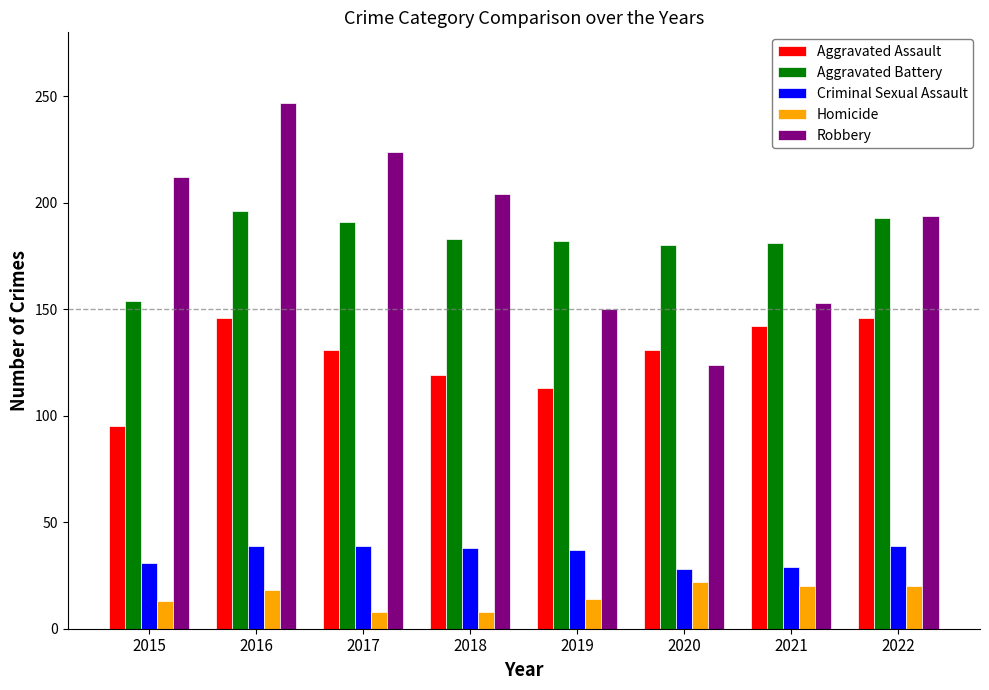

What is the lowest value of the Aggravated Battery series?

154